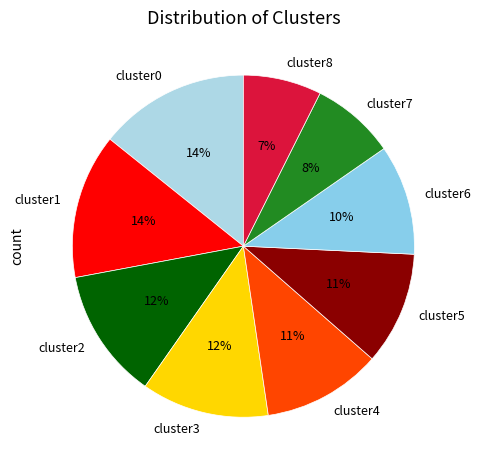

Do cluster7 and cluster4 together represent more than half of the pie?

No